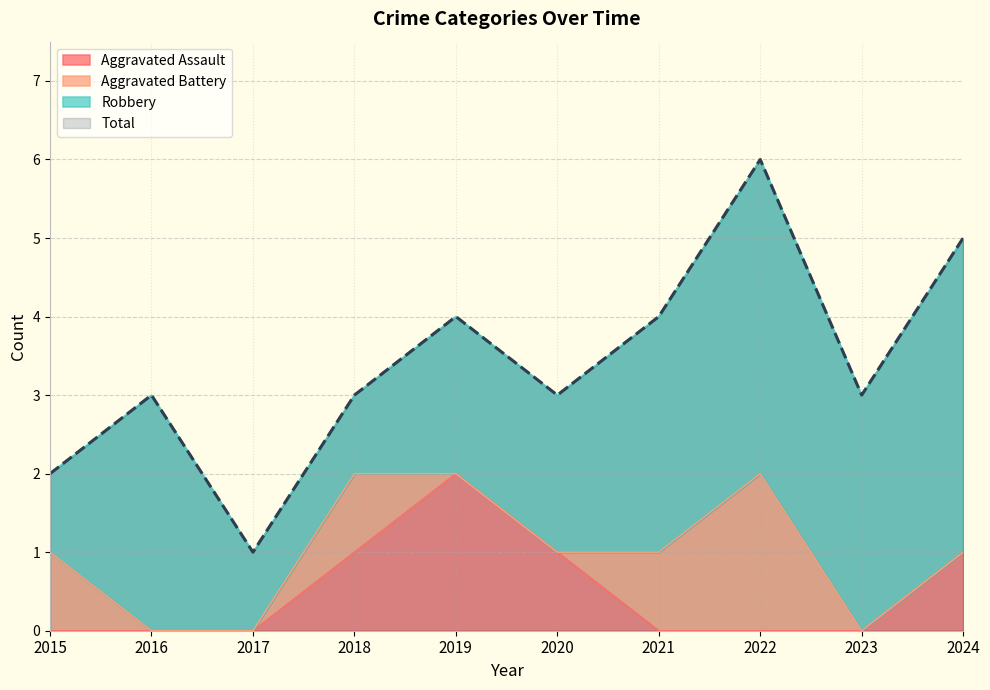

What is the value of the Aggravated Assault point at the 4th from the left?

1